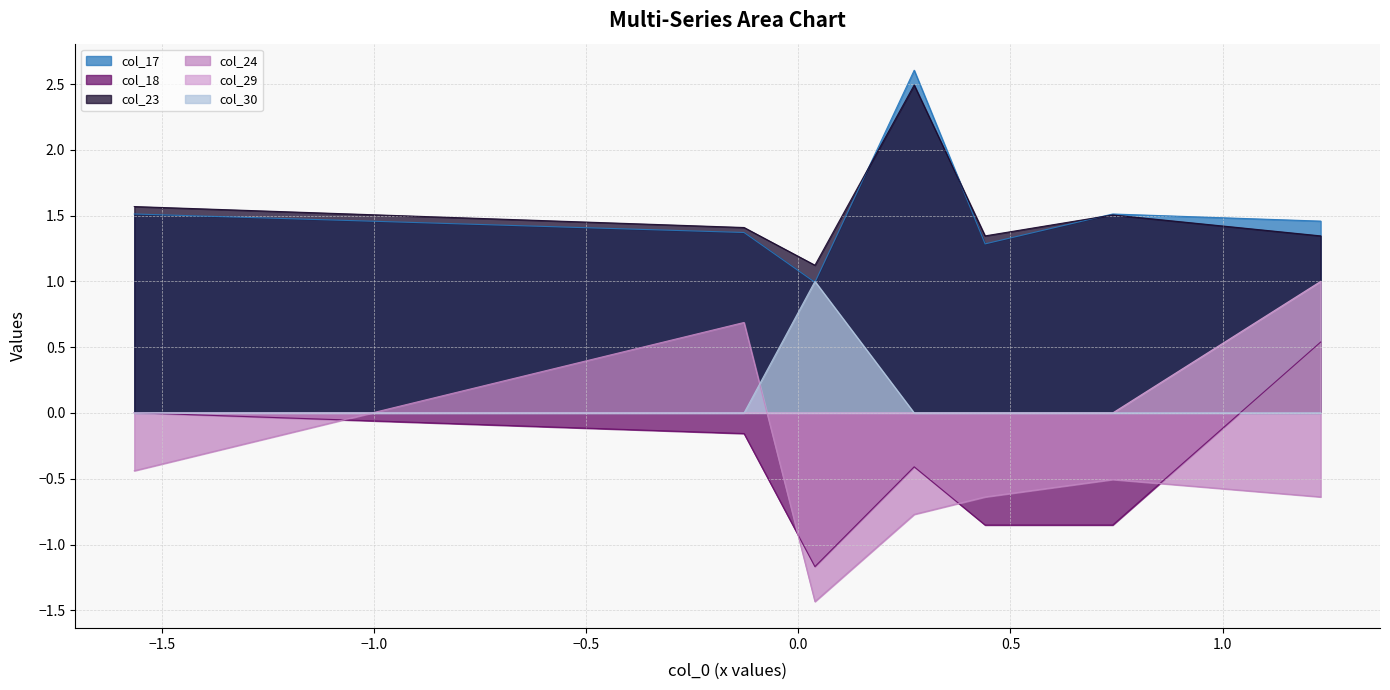

Which series has the largest range (max minus min)?

col_24